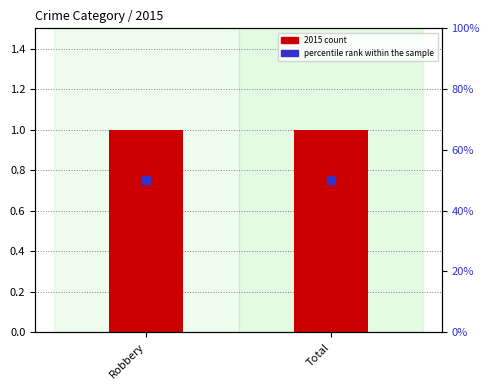

Which series has the largest total across all categories?

percentile rank within the sample